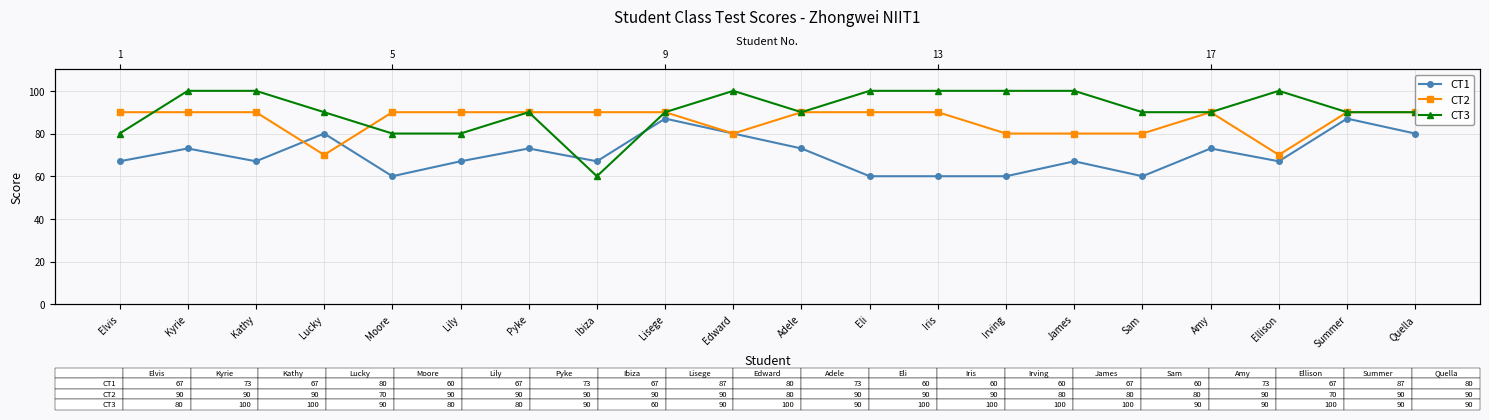

The value of CT2 at Lisege is 137. True or false?

False